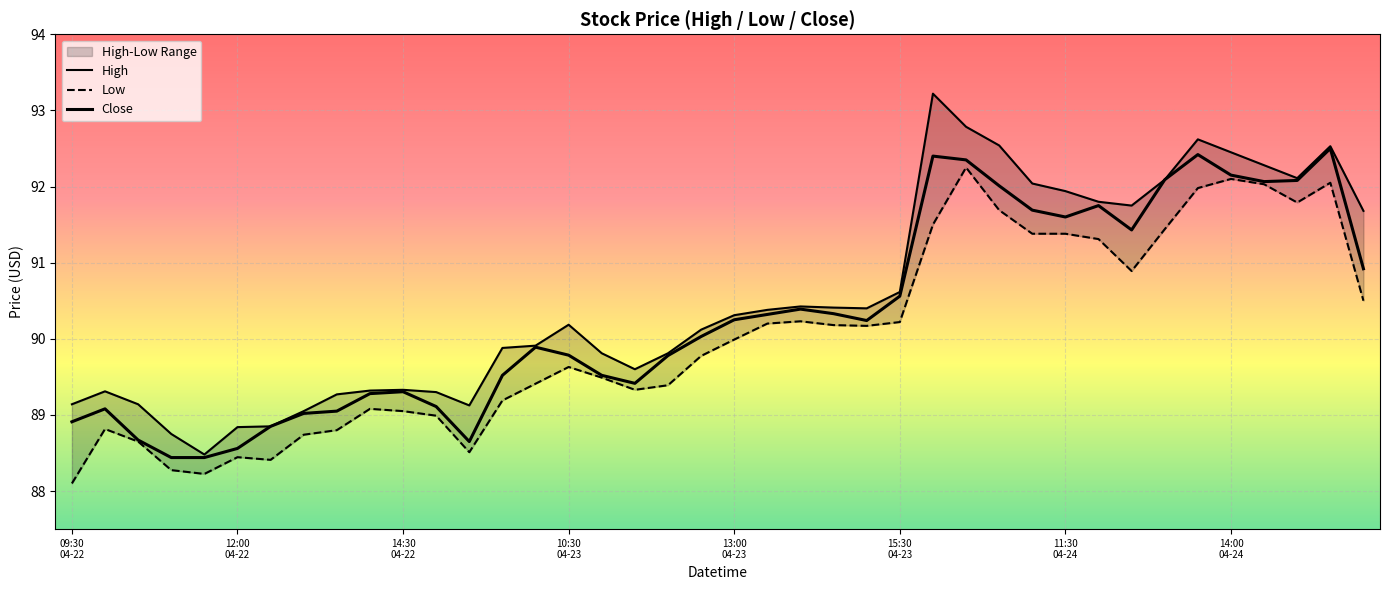

True or false: Low and Close intersect in this chart.

False